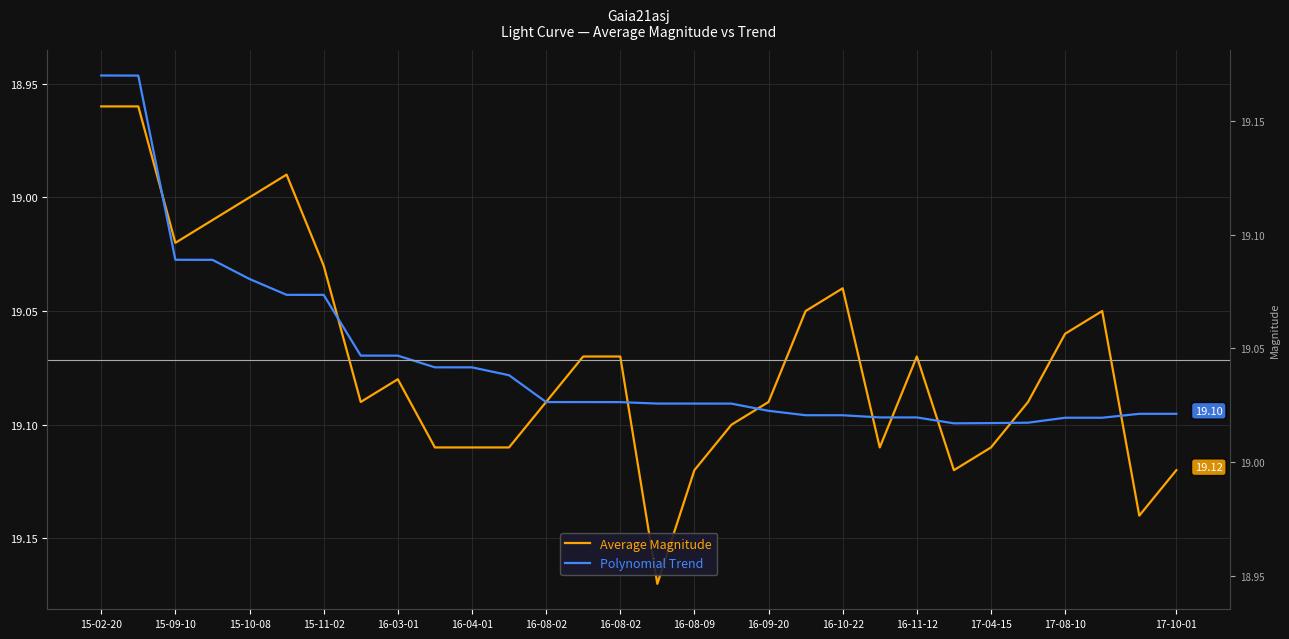

What is the approximate value of Polynomial Trend at 15-11-02?

19.0